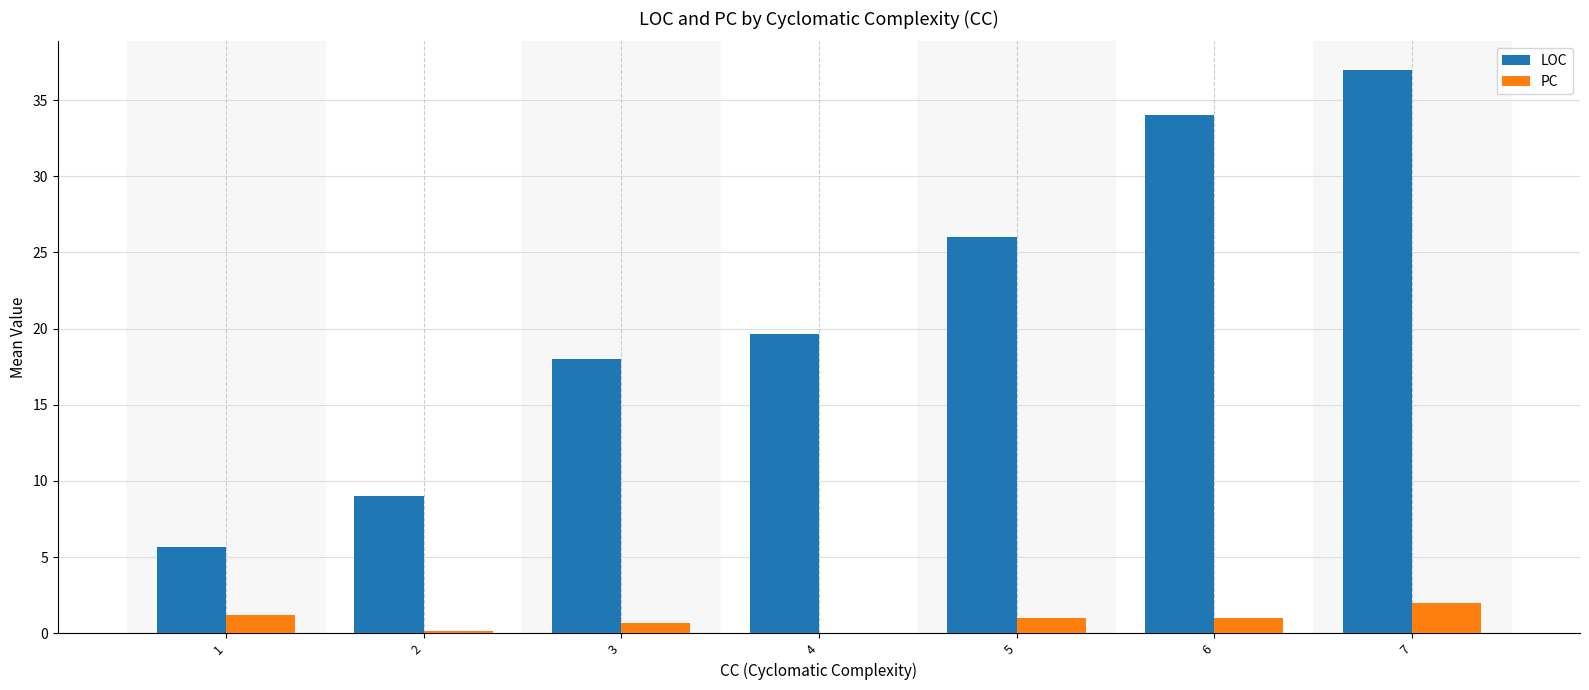

Reading left to right, extract all data points from this chart.

LOC: 1=5.7	2=9.0	3=18.0	4=19.7	5=26.0	6=34.0	7=37.0
PC: 1=1.2	2=0.2	3=0.7	4=0.0	5=1.0	6=1.0	7=2.0